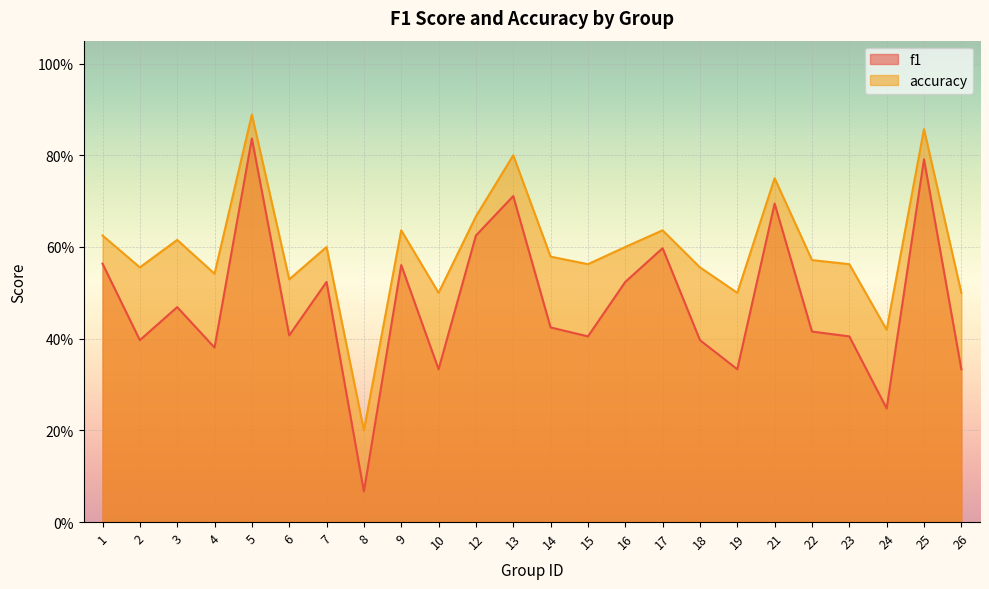

Where is the first local minimum for accuracy?

2